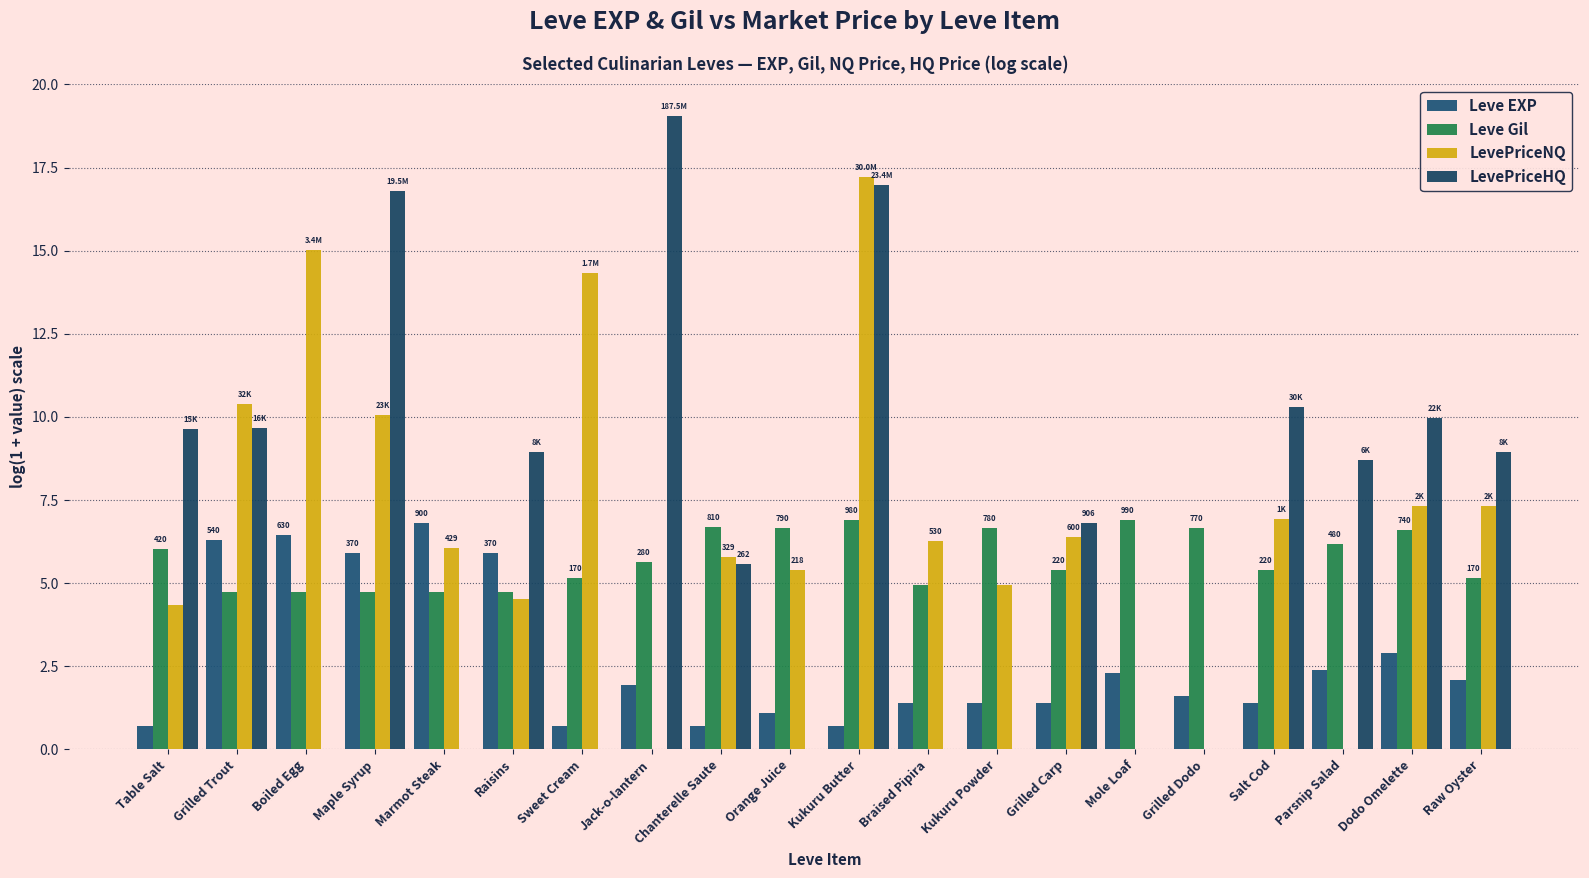

What is the average value of the LevePriceNQ series?

6.6